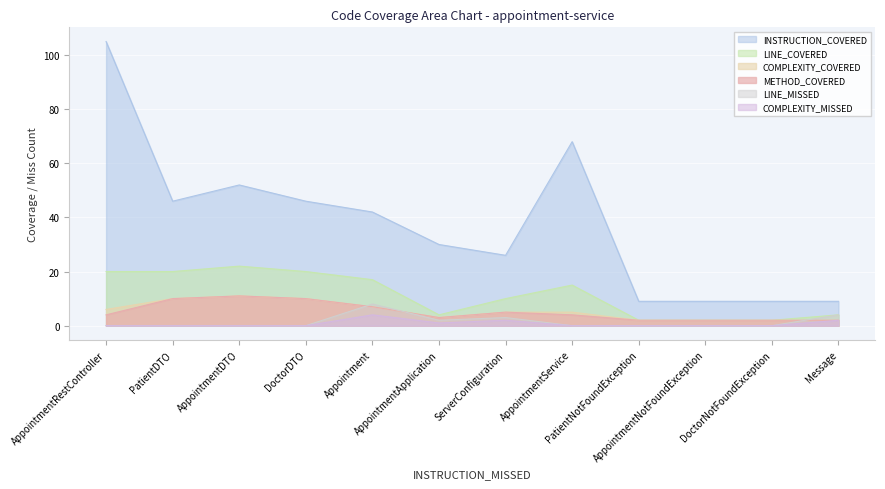

Rank the categories by COMPLEXITY_MISSED value from highest to lowest.

Appointment, ServerConfiguration, Message, AppointmentApplication, AppointmentRestController, PatientDTO, AppointmentDTO, DoctorDTO, AppointmentService, PatientNotFoundException, AppointmentNotFoundException, DoctorNotFoundException